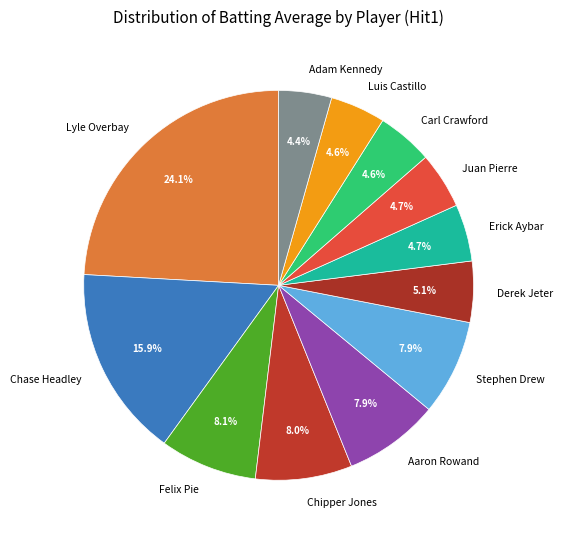

Which slice is the largest?

Lyle Overbay